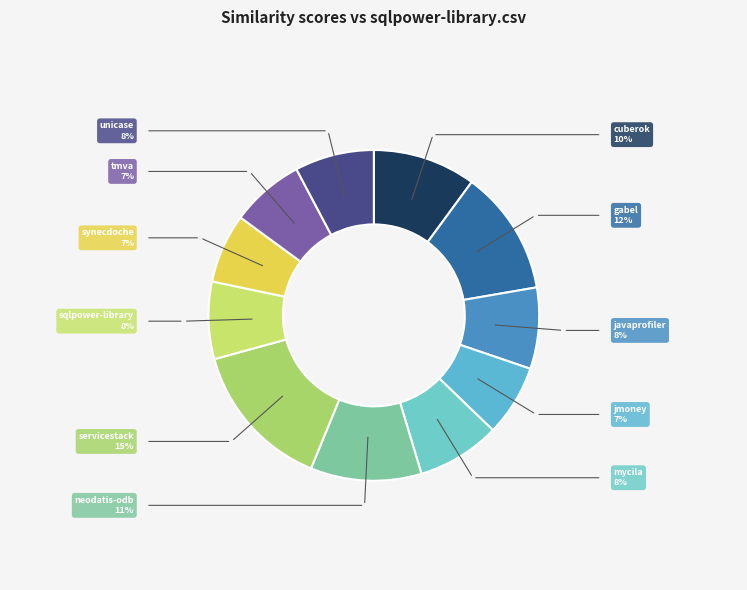

How many slices are in this pie chart?

11